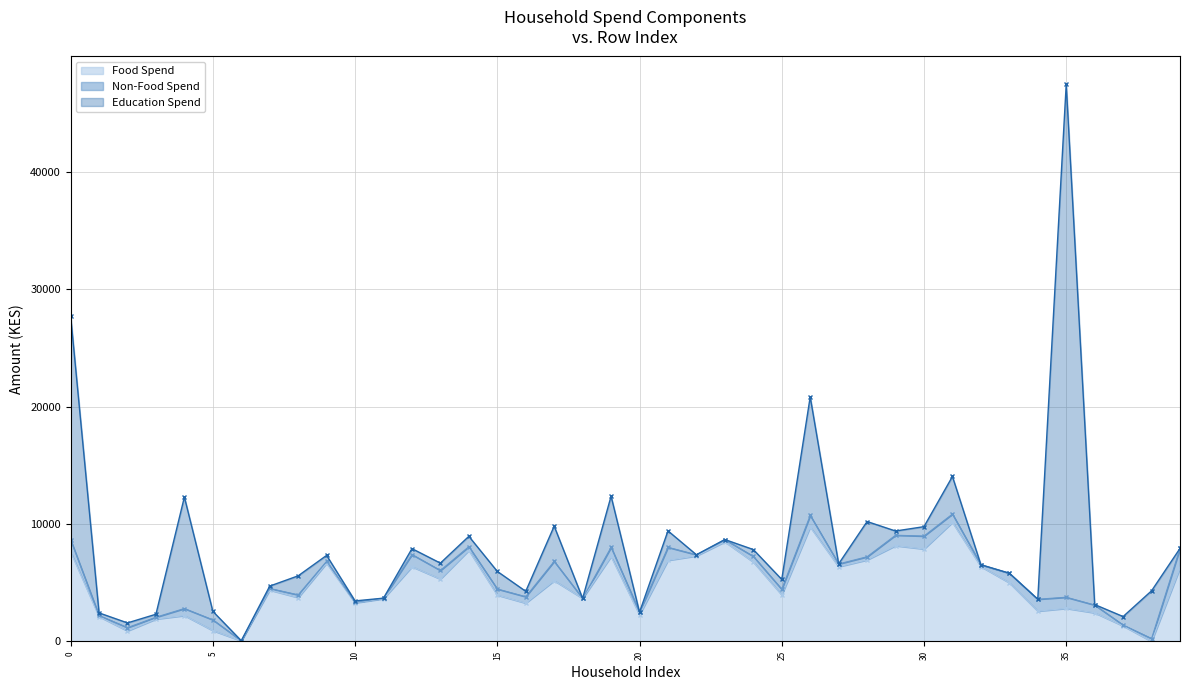

How many data points in Non-Food Spend are less than 482?

20